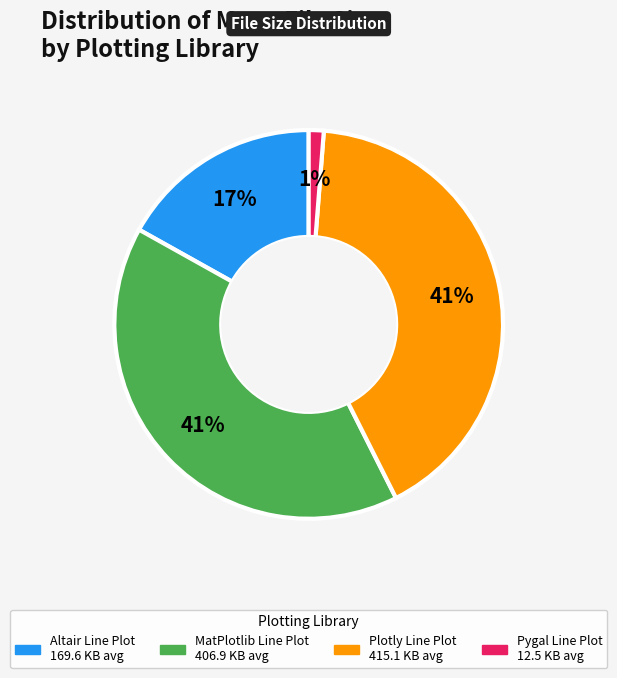

Is there any slice that represents more than half of the pie?

No